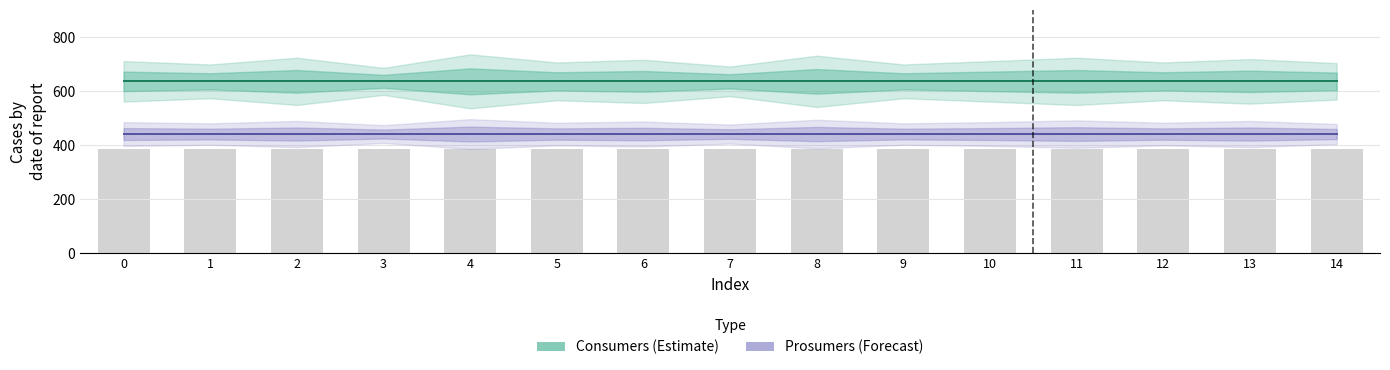

What is the average value of the Consumers (Estimate) series?

635